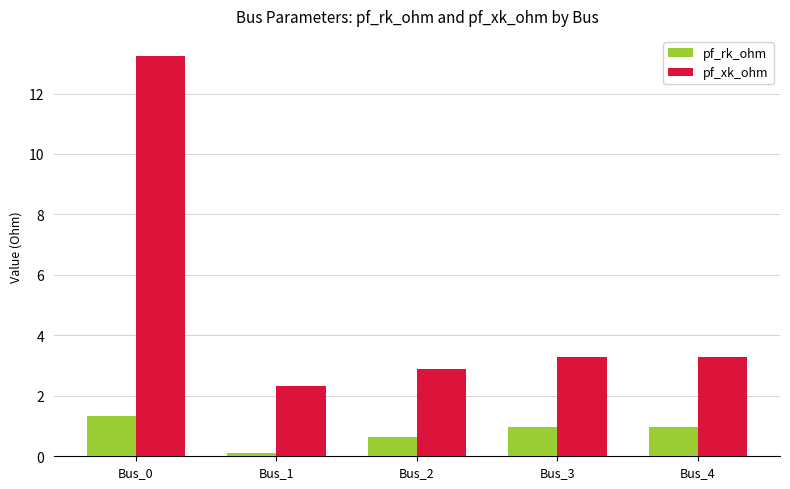

Reading right to left, extract all data points from this chart.

pf_rk_ohm: 1.0	1.0	0.6	0.1	1.3
pf_xk_ohm: 3.3	3.3	2.9	2.3	13.2